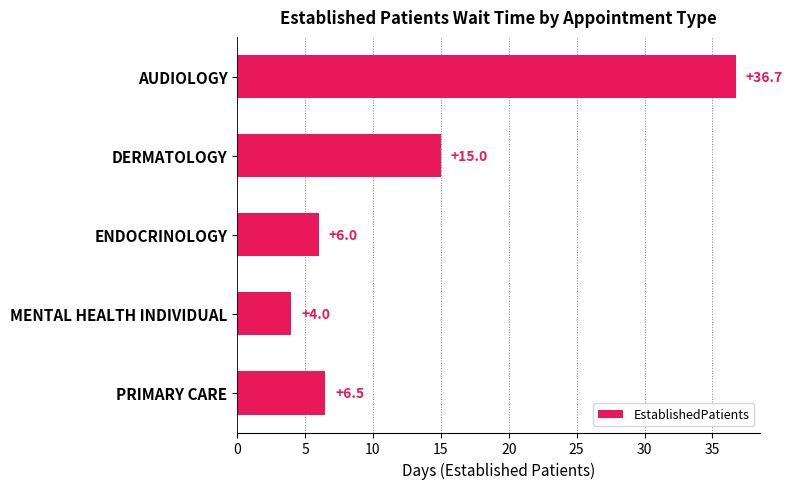

List the labels in order of value, largest first.

AUDIOLOGY, DERMATOLOGY, PRIMARY CARE, ENDOCRINOLOGY, MENTAL HEALTH INDIVIDUAL